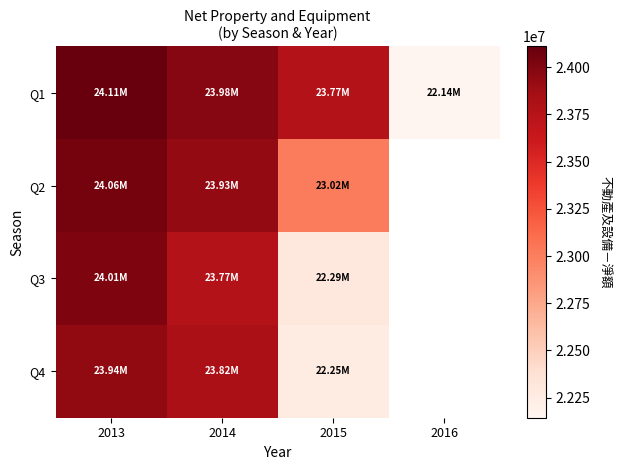

List the series in order of their peak value, lowest first.

Q4, Q3, Q2, Q1